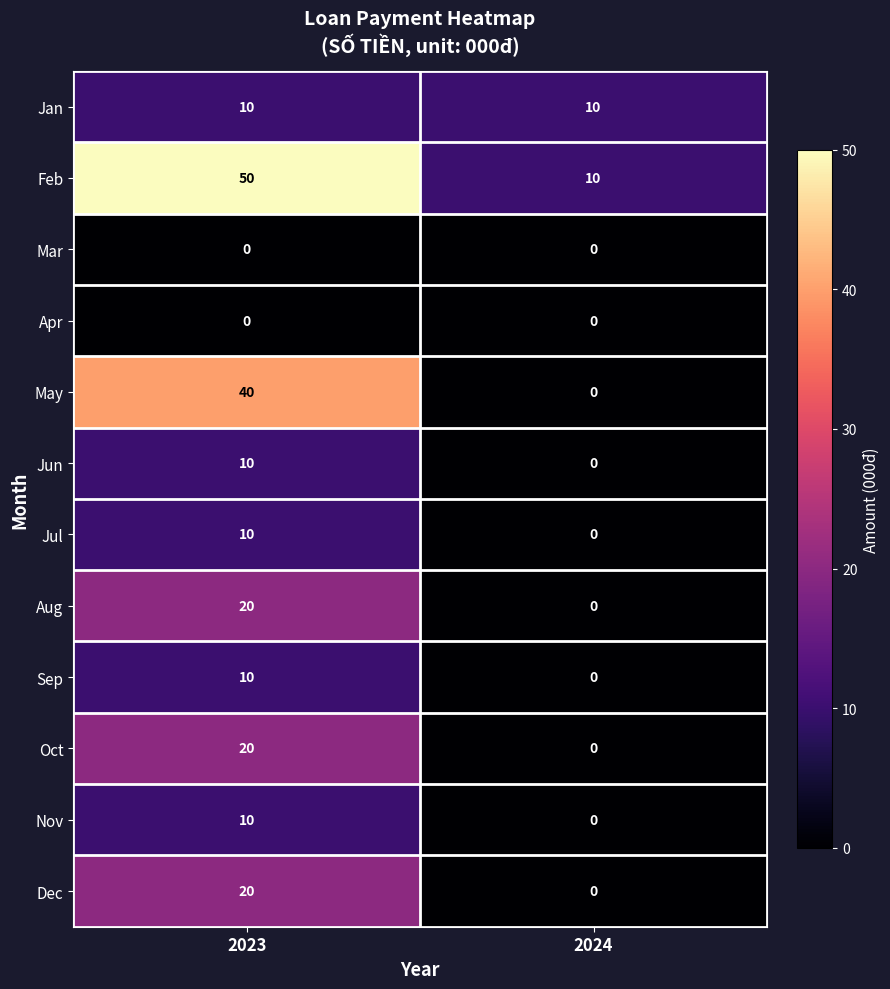

What value does the Sep series have at 2023, to the nearest 5?

10